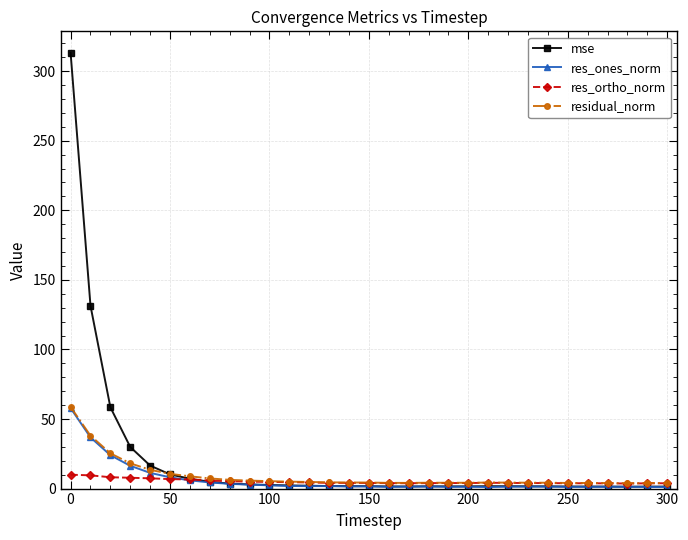

What is the maximum value shown in the chart?

313.0